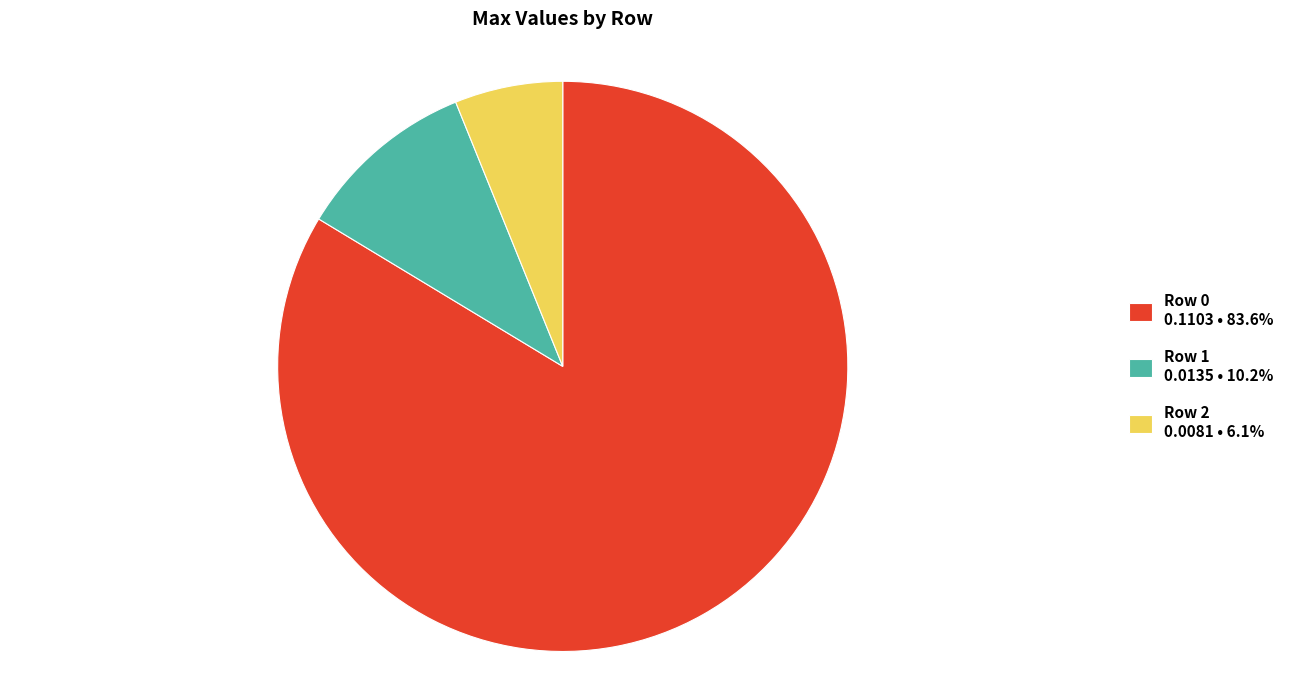

Which slice is the smallest?

Row 2